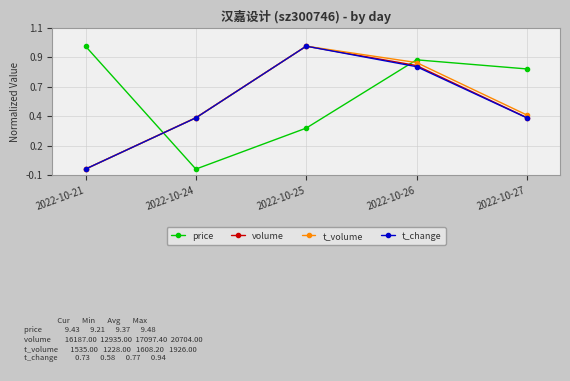

Is this an area chart (filled region under the line)?

No